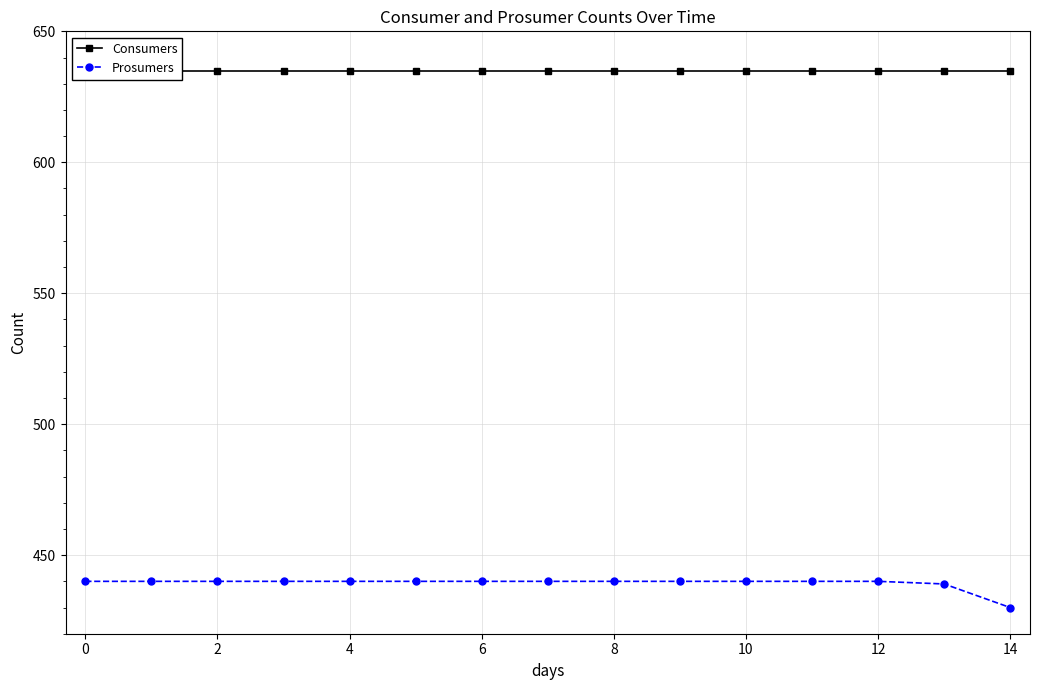

True or false: Consumers has more than 1 interior local peaks.

False